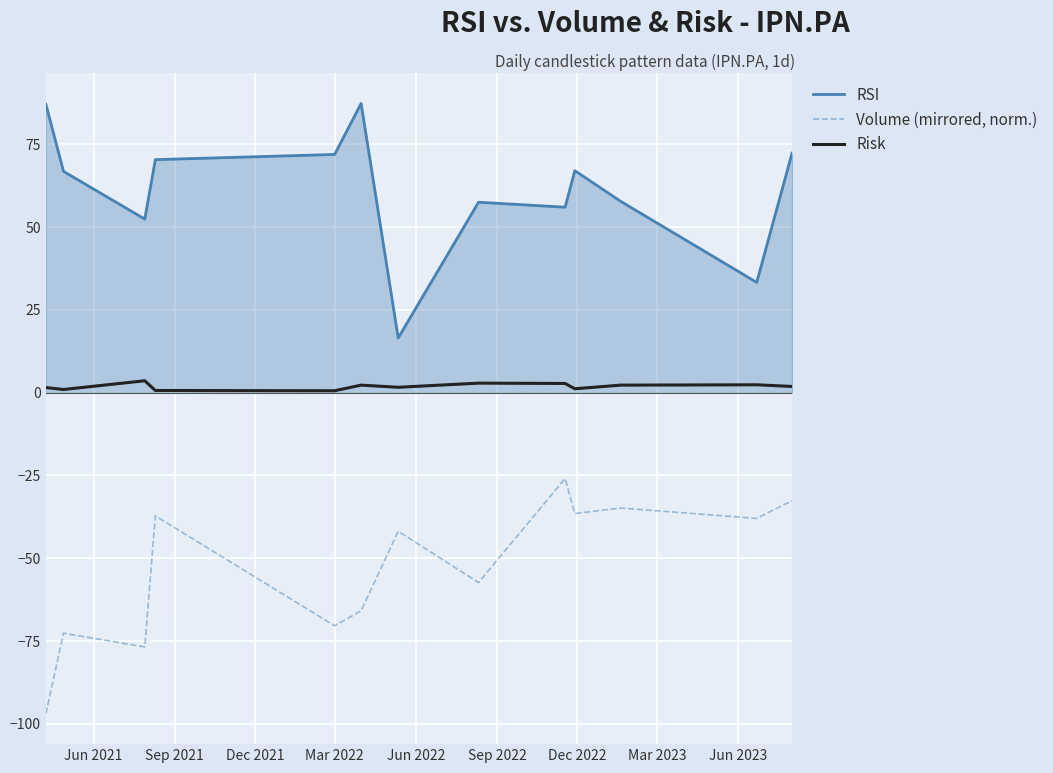

True or false: Volume (mirrored, norm.) and RSI intersect in this chart.

False